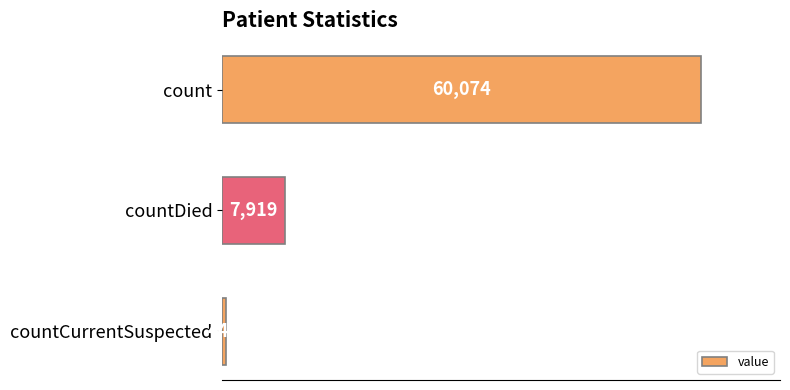

Between countCurrentSuspected and count, which is larger?

count